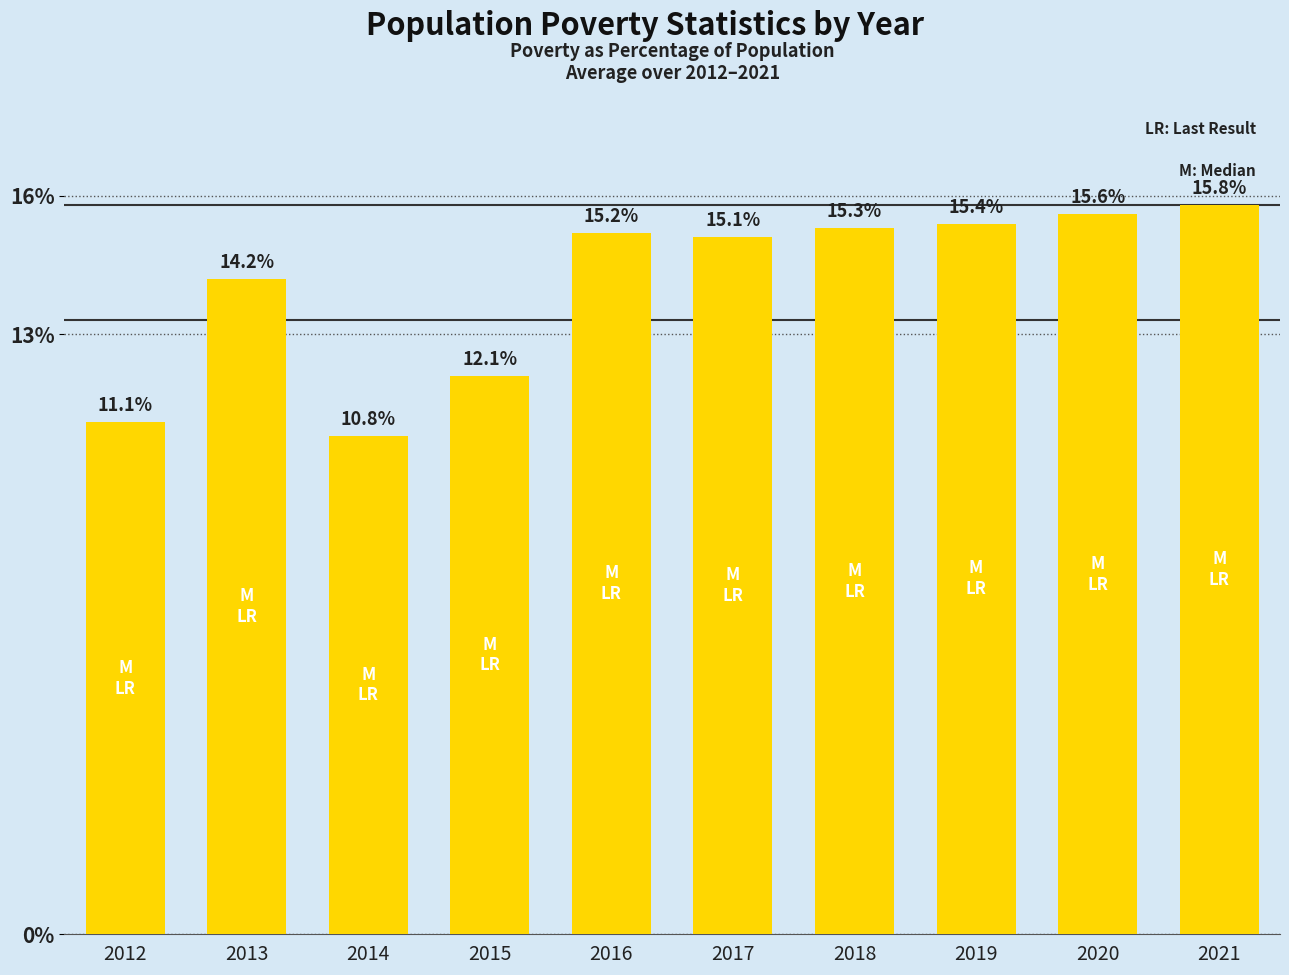

Count the number of categories in the chart.

10